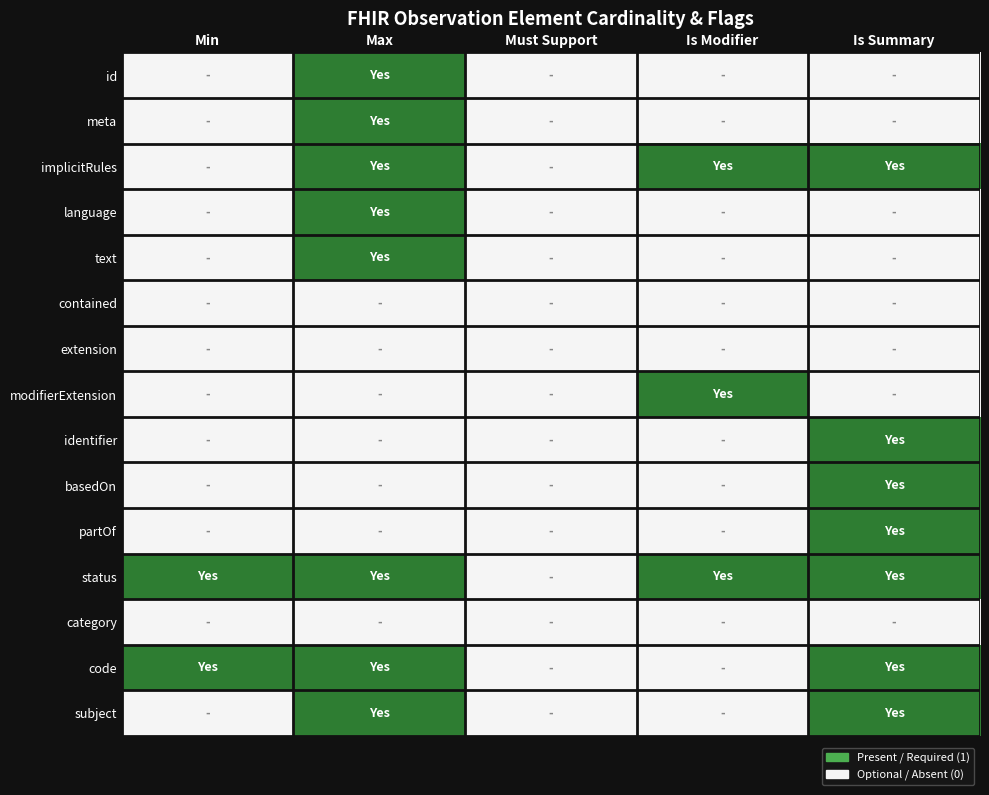

How many data points does each series have?

5